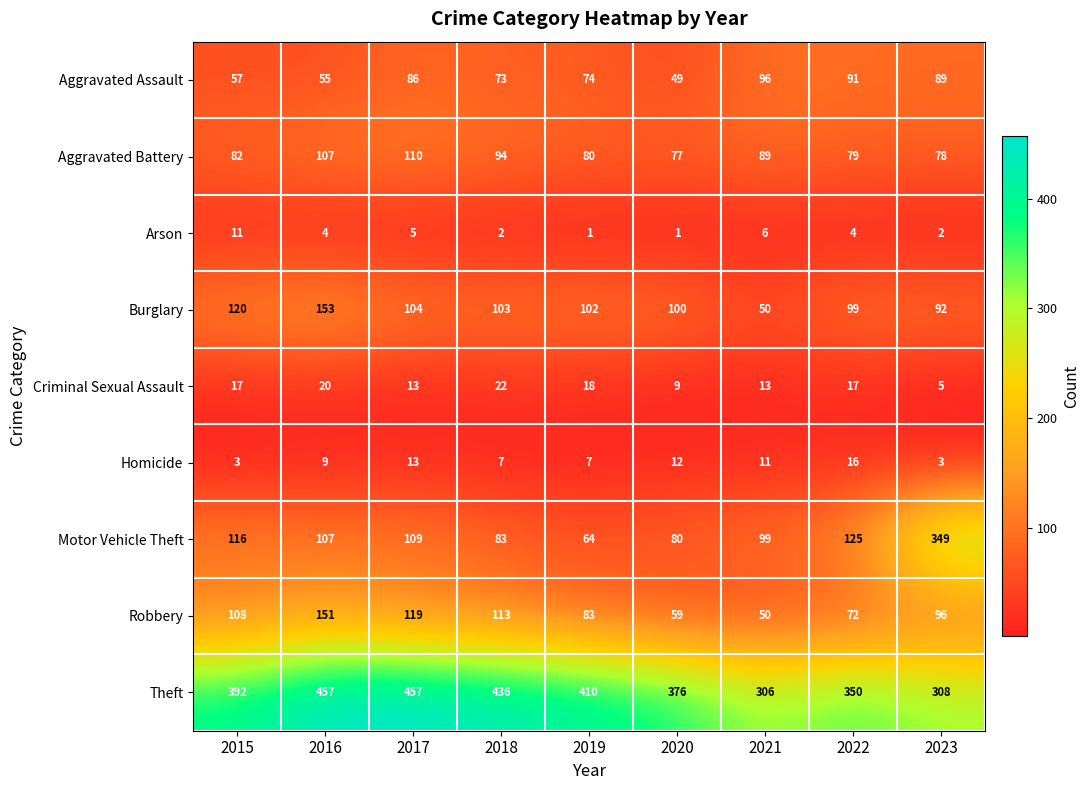

How many categories are shown in the chart?

9